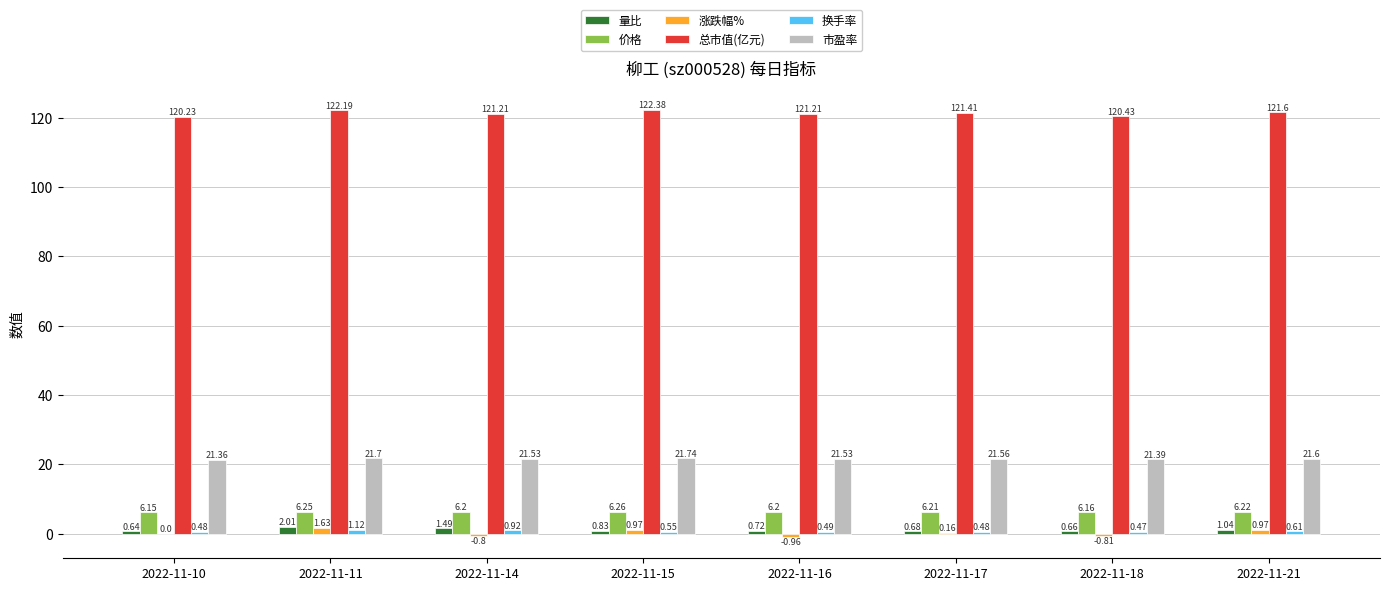

What is the sum of the 量比 values at 2022-11-11 and 2022-11-18?

2.7